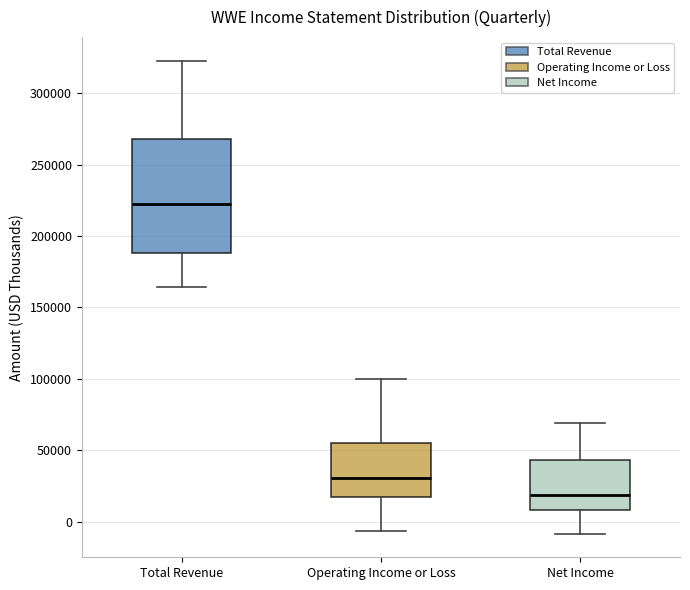

Which box has the highest median line?

Total Revenue